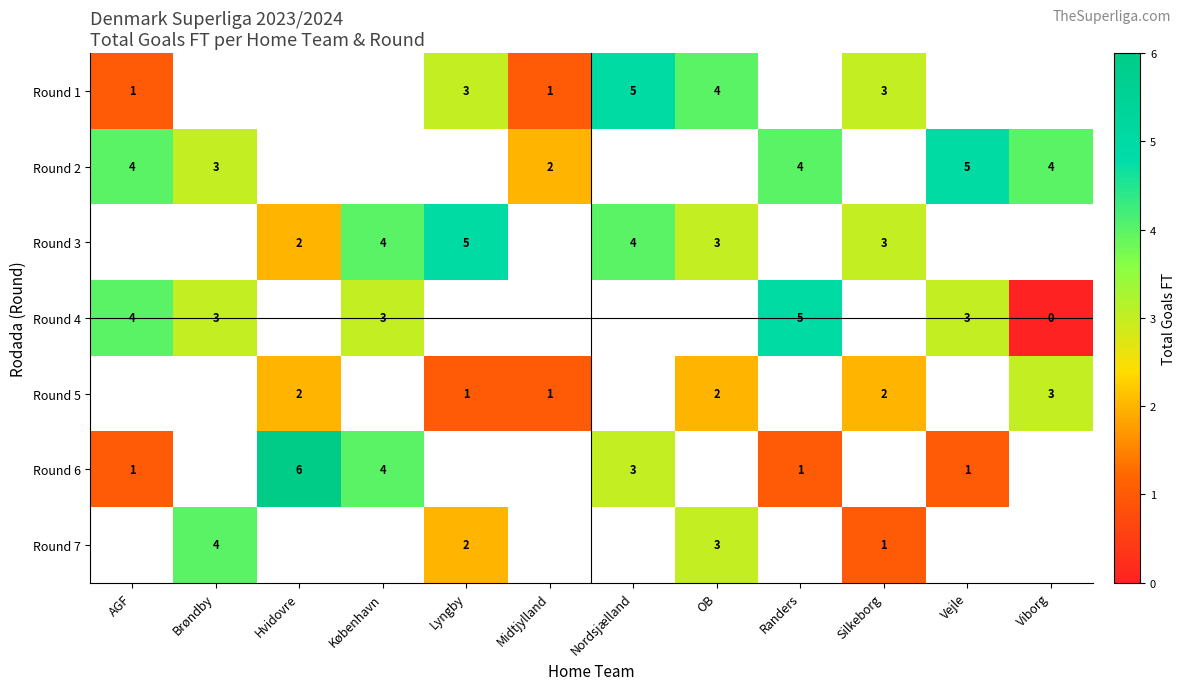

What is the sum of the Round 1 values at Nordsjælland and Lyngby?

8